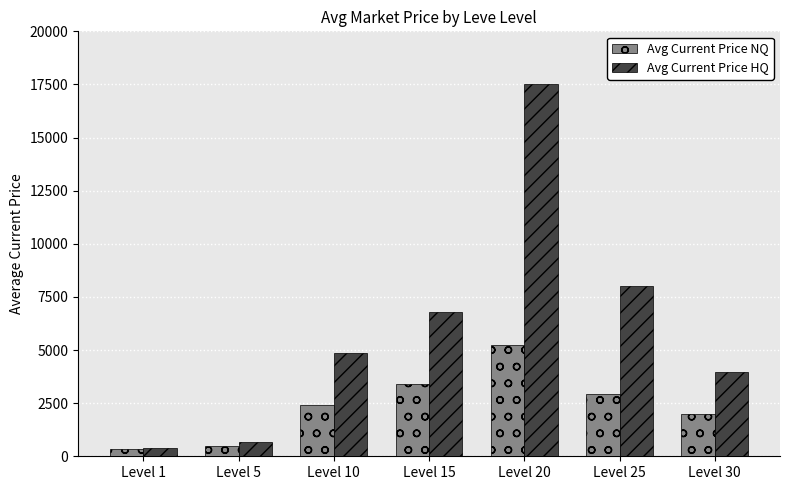

How many series are shown in this chart?

2